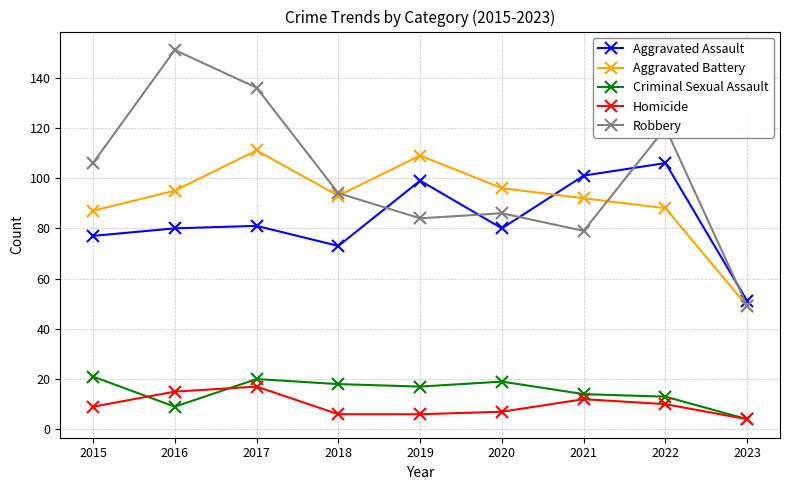

True or false: Criminal Sexual Assault has a value of 20 at 2017.

True